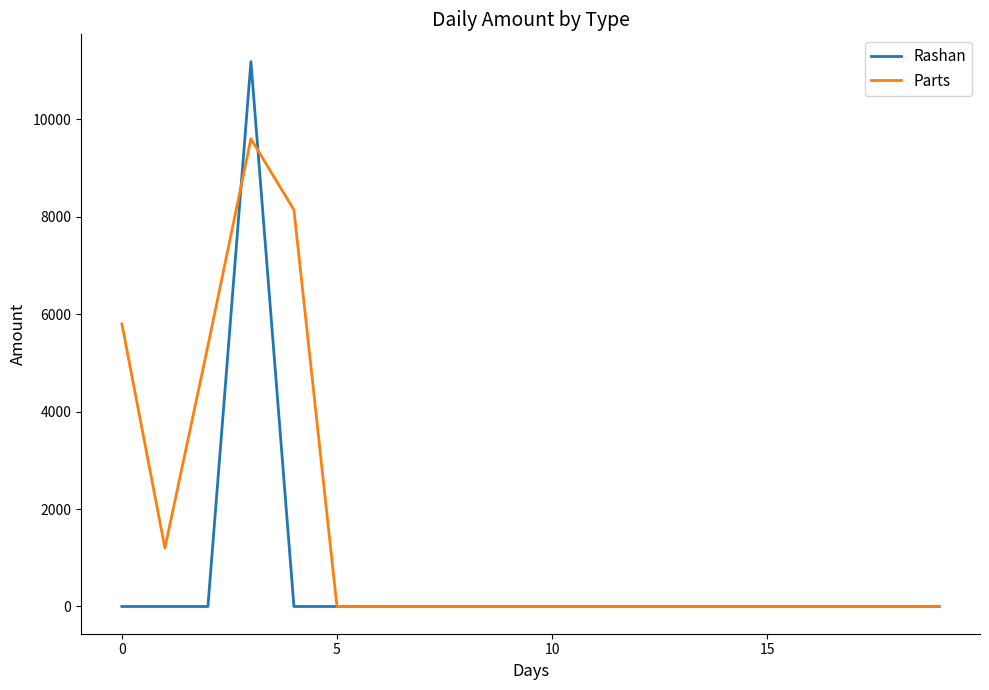

What is the sum of all Parts values?

30091